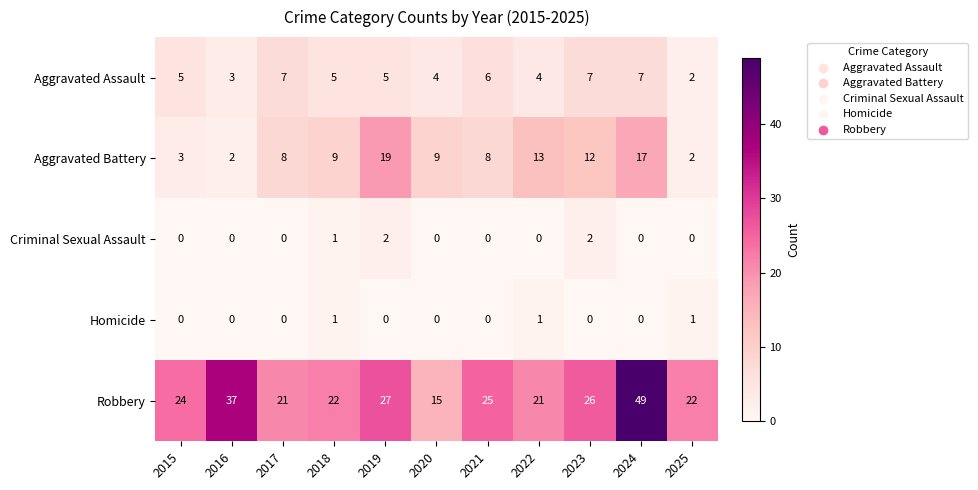

Which series has the largest total across all categories?

Robbery